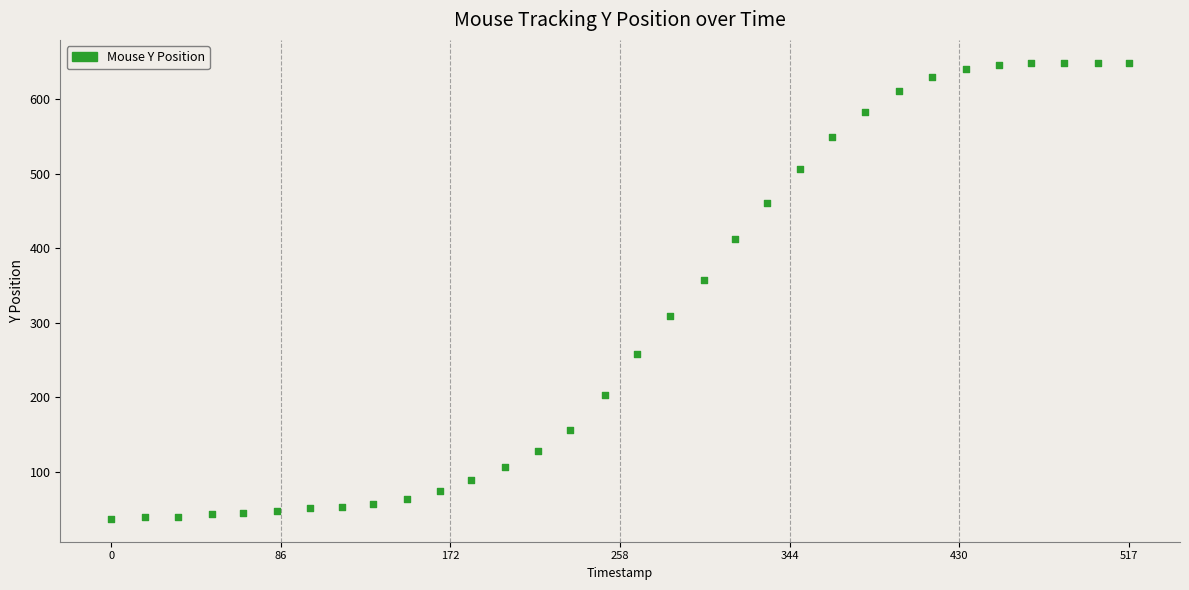

What Y value in the scatter plot is closest to 343?

357